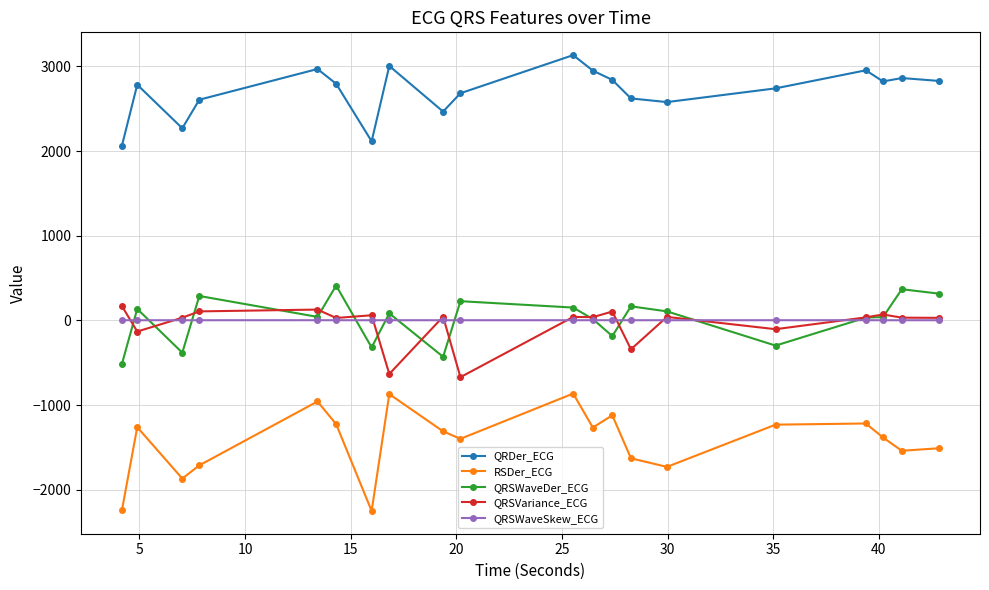

True or false: QRSWaveDer_ECG has more than 0 points higher than both neighbors.

True